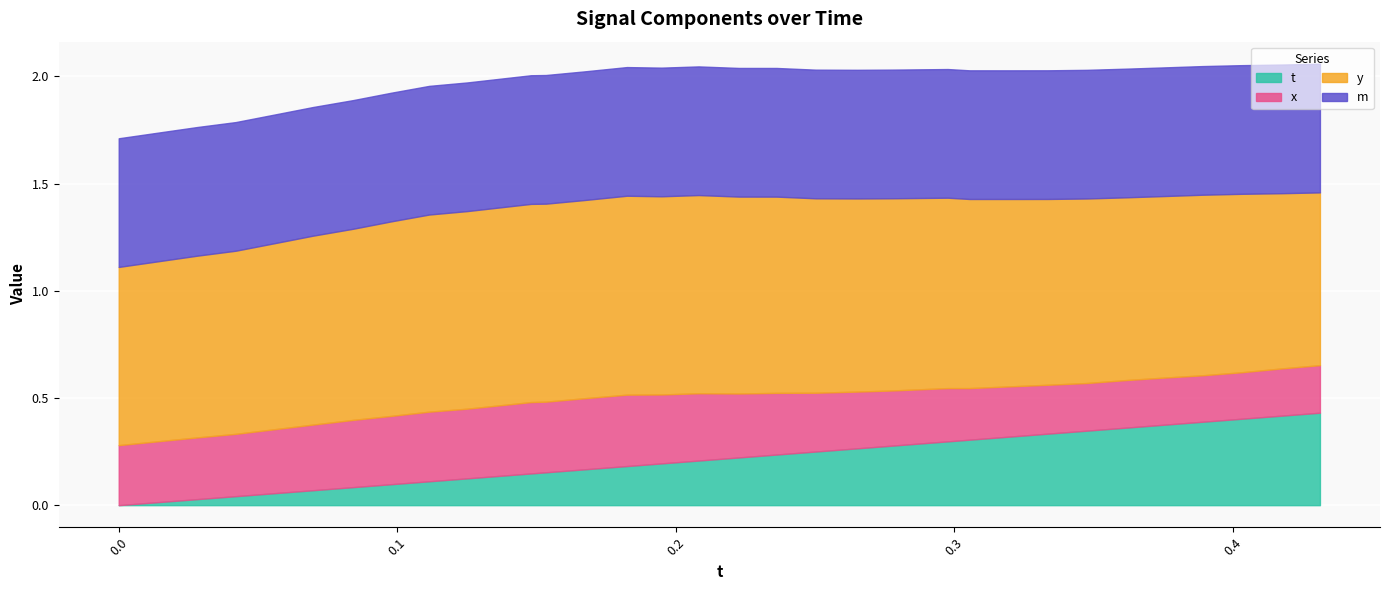

What is the average value of the t series?

0.2